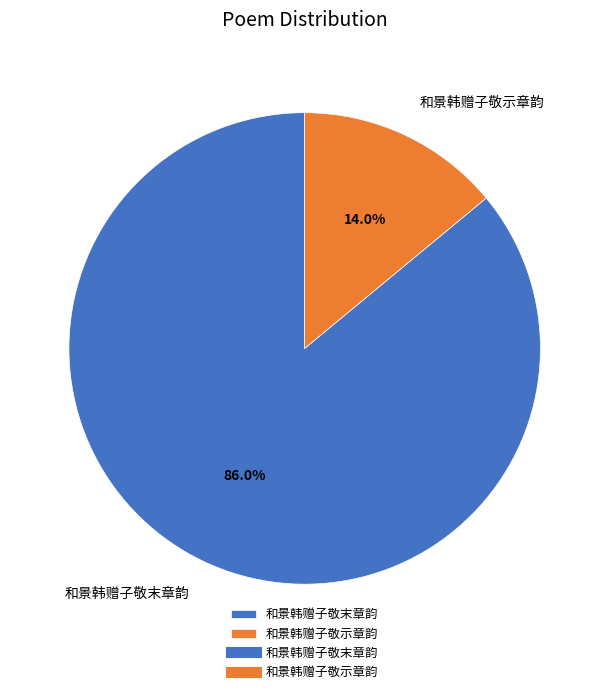

Which category has the biggest portion of the pie?

和景韩赠子敬末章韵